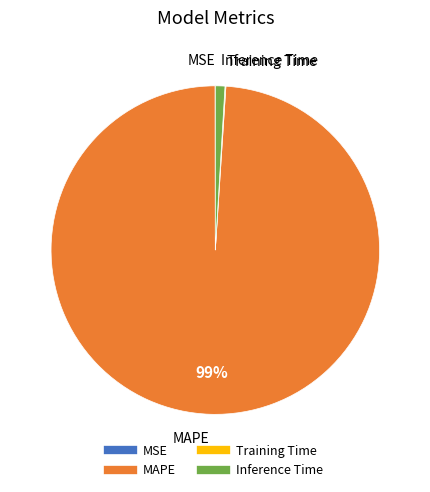

Which has a higher value, MAPE or Inference Time?

MAPE